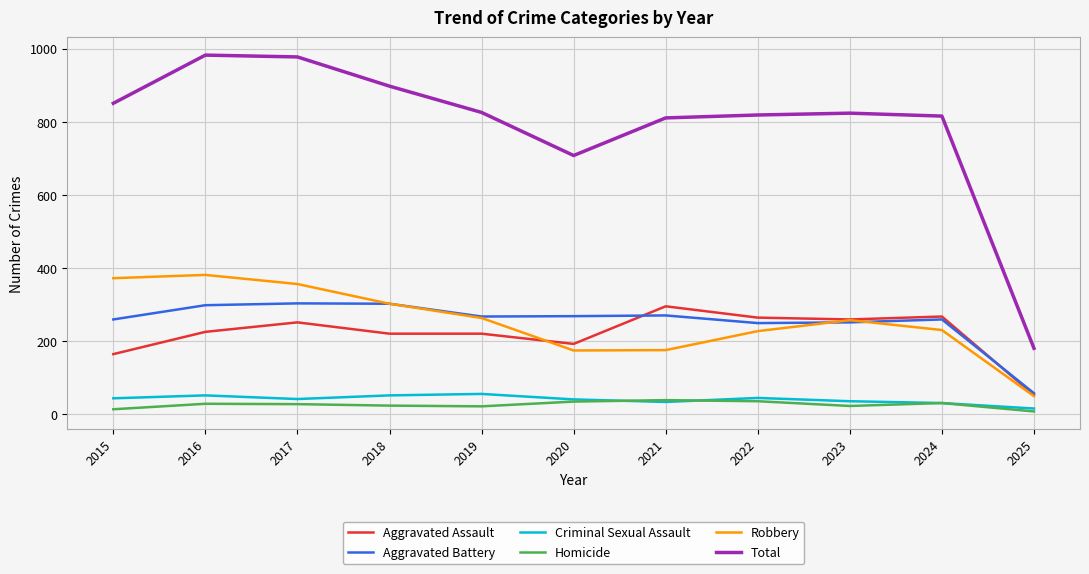

Is it true that Robbery equals 101 at 2023?

False